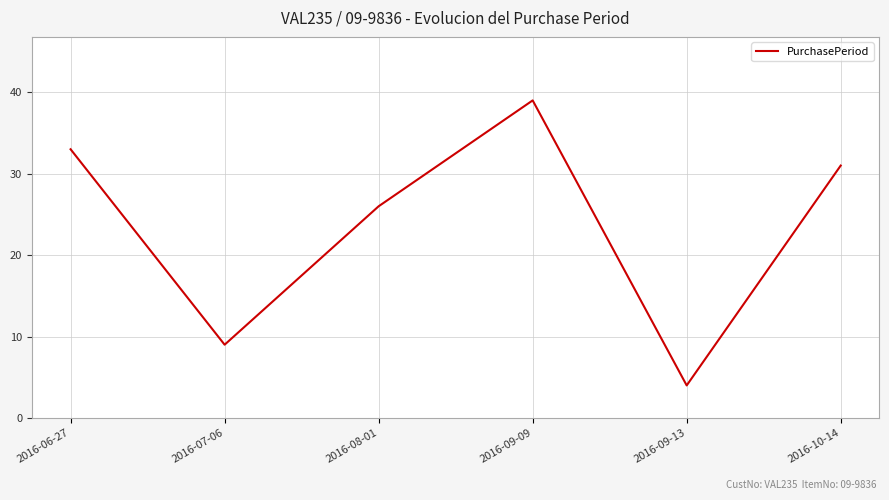

Is it true that the value at 2016-06-27 is 10?

False